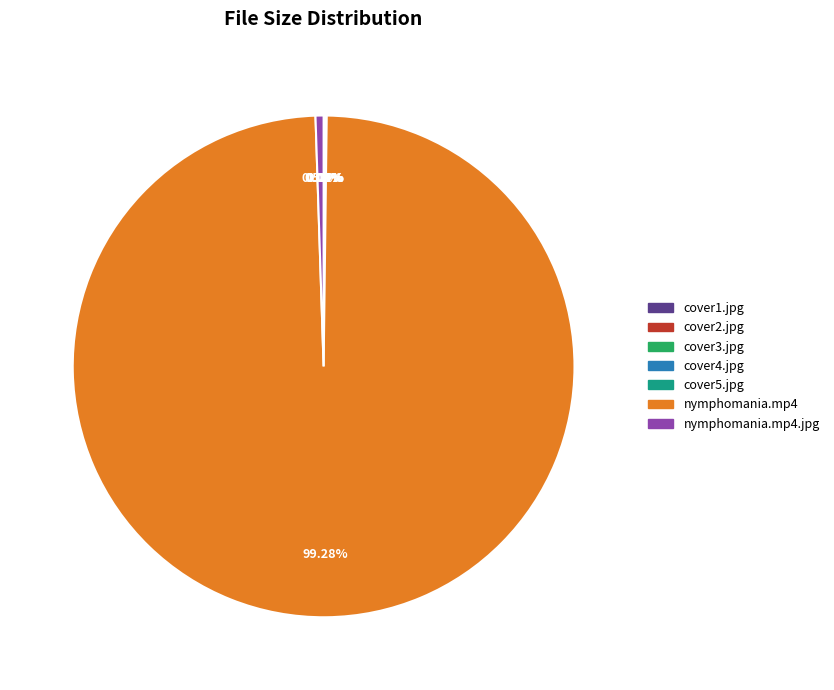

Is there a majority slice in this chart?

Yes